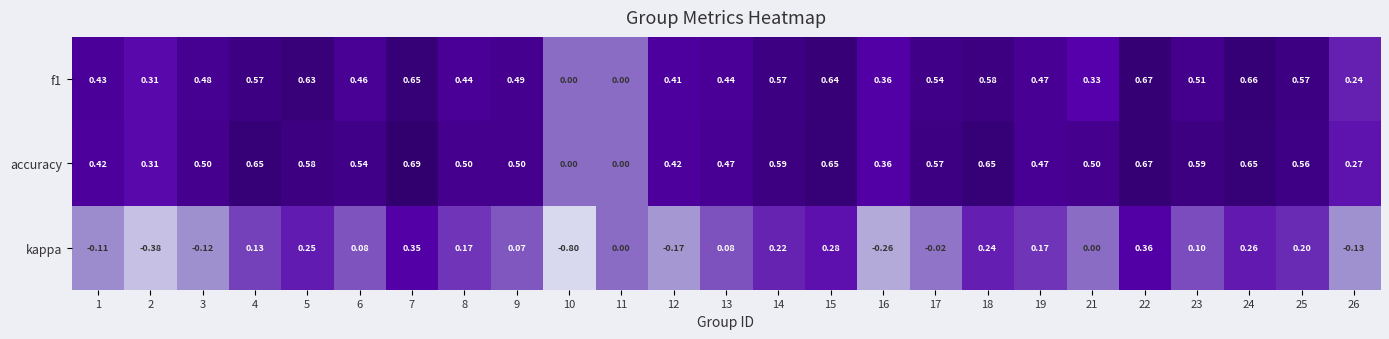

Which series has the widest spread of values?

kappa